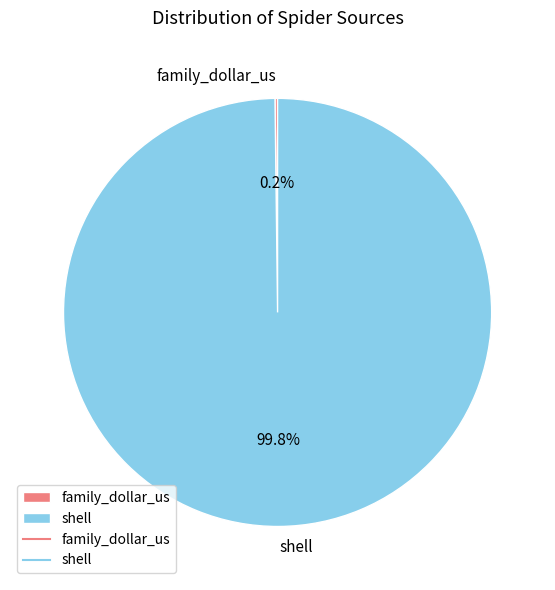

Which slice represents more than half of the pie?

shell